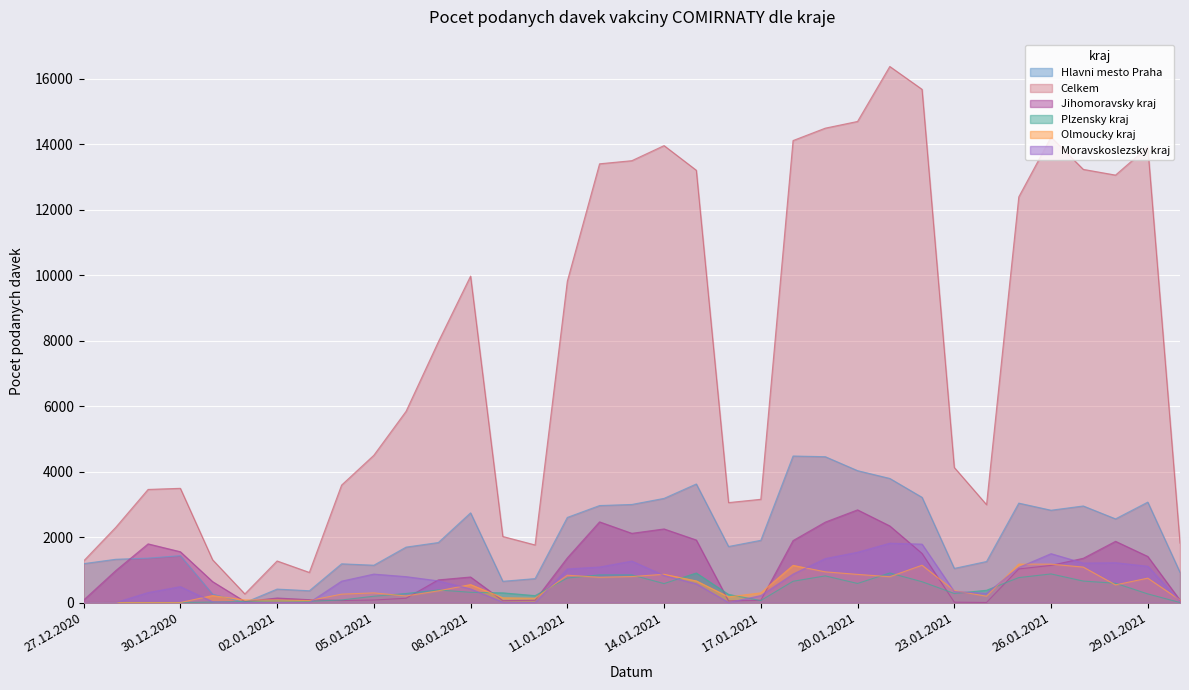

At which category does Olmoucky kraj reach its first local peak?

31.12.2020